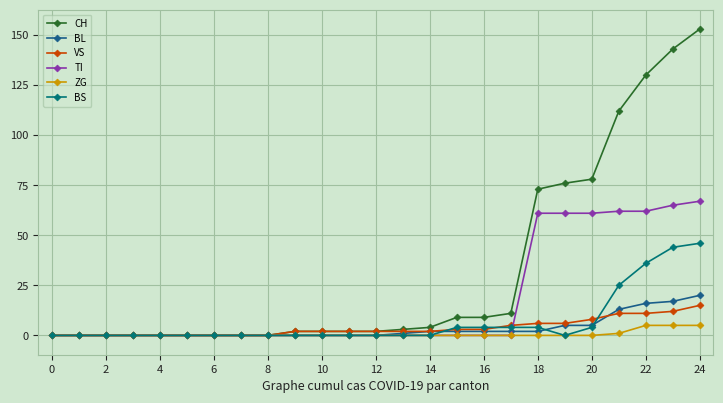

Which series has the largest range (max minus min)?

CH